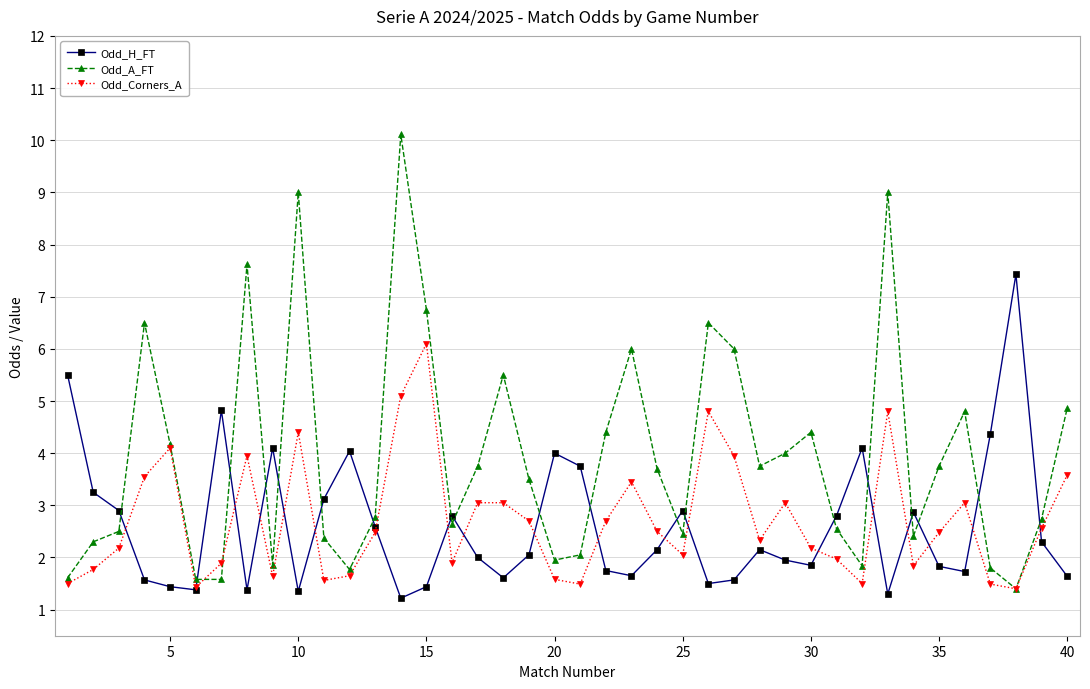

List the series in order of their peak value, highest first.

Odd_A_FT, Odd_H_FT, Odd_Corners_A